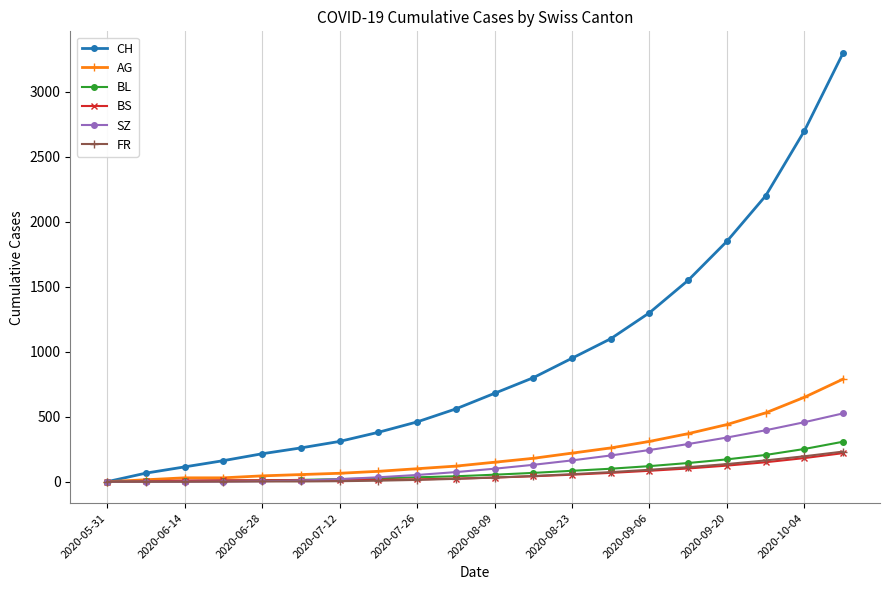

Which series has the widest spread of values?

CH